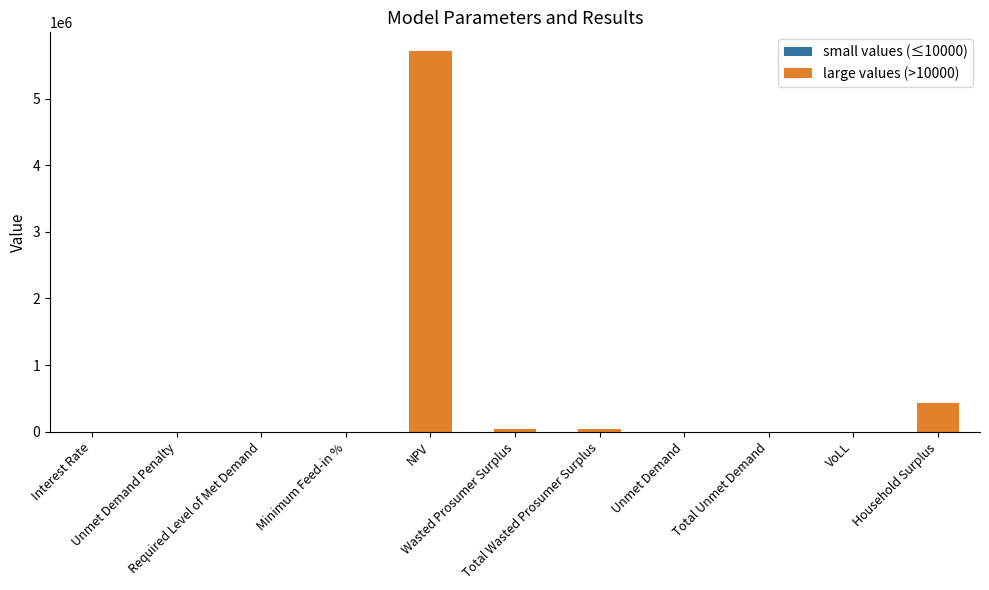

Reading left to right, transcribe all the data shown in this chart.

small values (≤10000): 0.1	0.0	0.0	0.6	0.0	0.0	0.0	615.4	615.4	0.7	0.0
large values (>10000): 0.0	0.0	0.0	0.0	5710073.3	40419.8	40419.8	0.0	0.0	0.0	435420.9